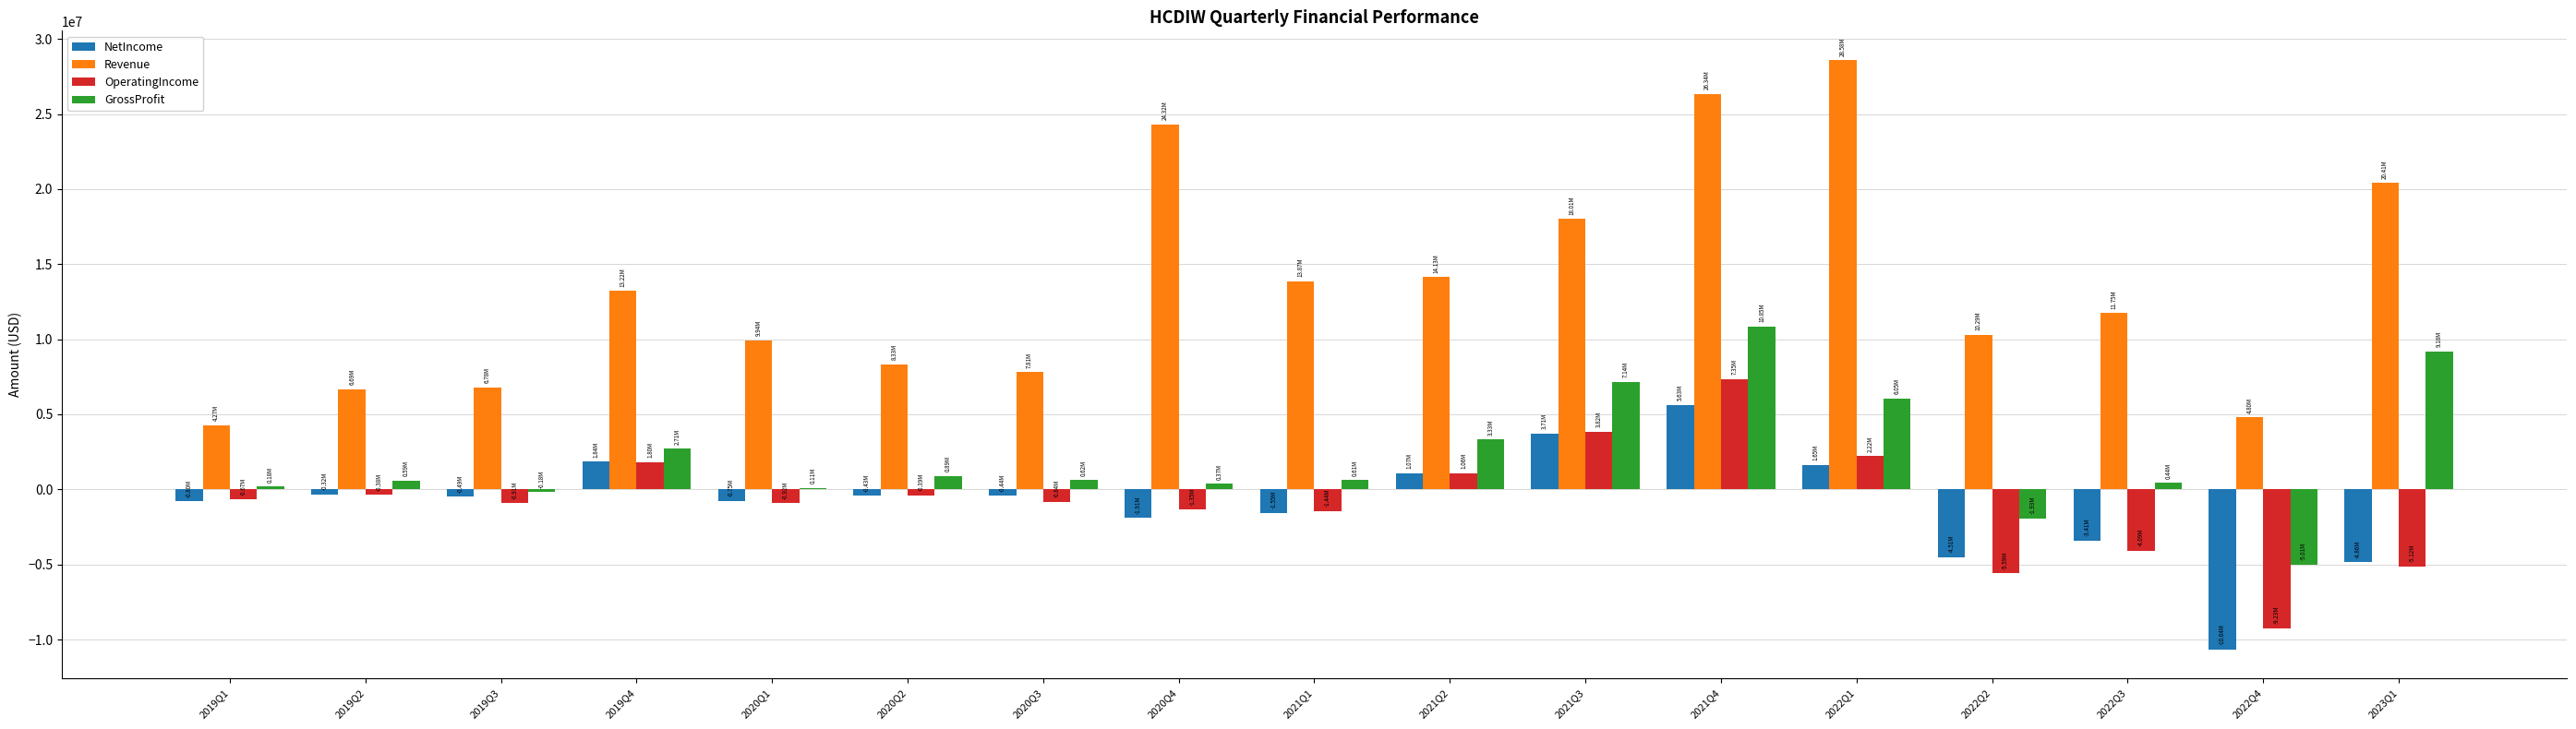

Which series changed the most between 2020Q3 and 2022Q1?

Revenue